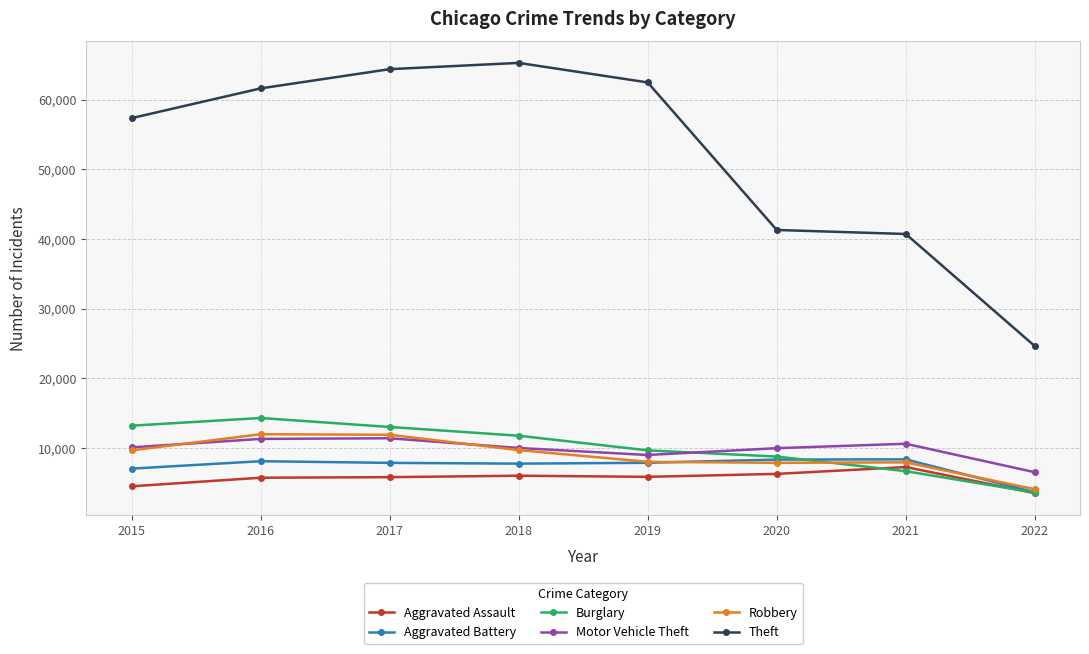

What is the minimum value for Aggravated Battery?

3619